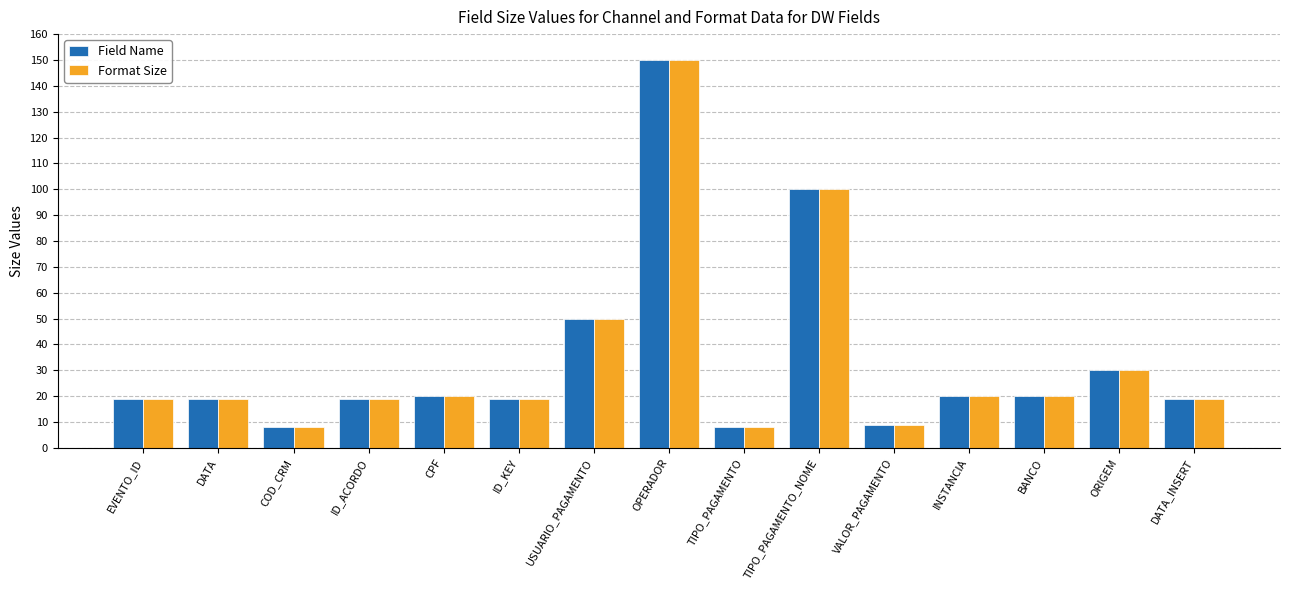

How many categories are shown in the chart?

15